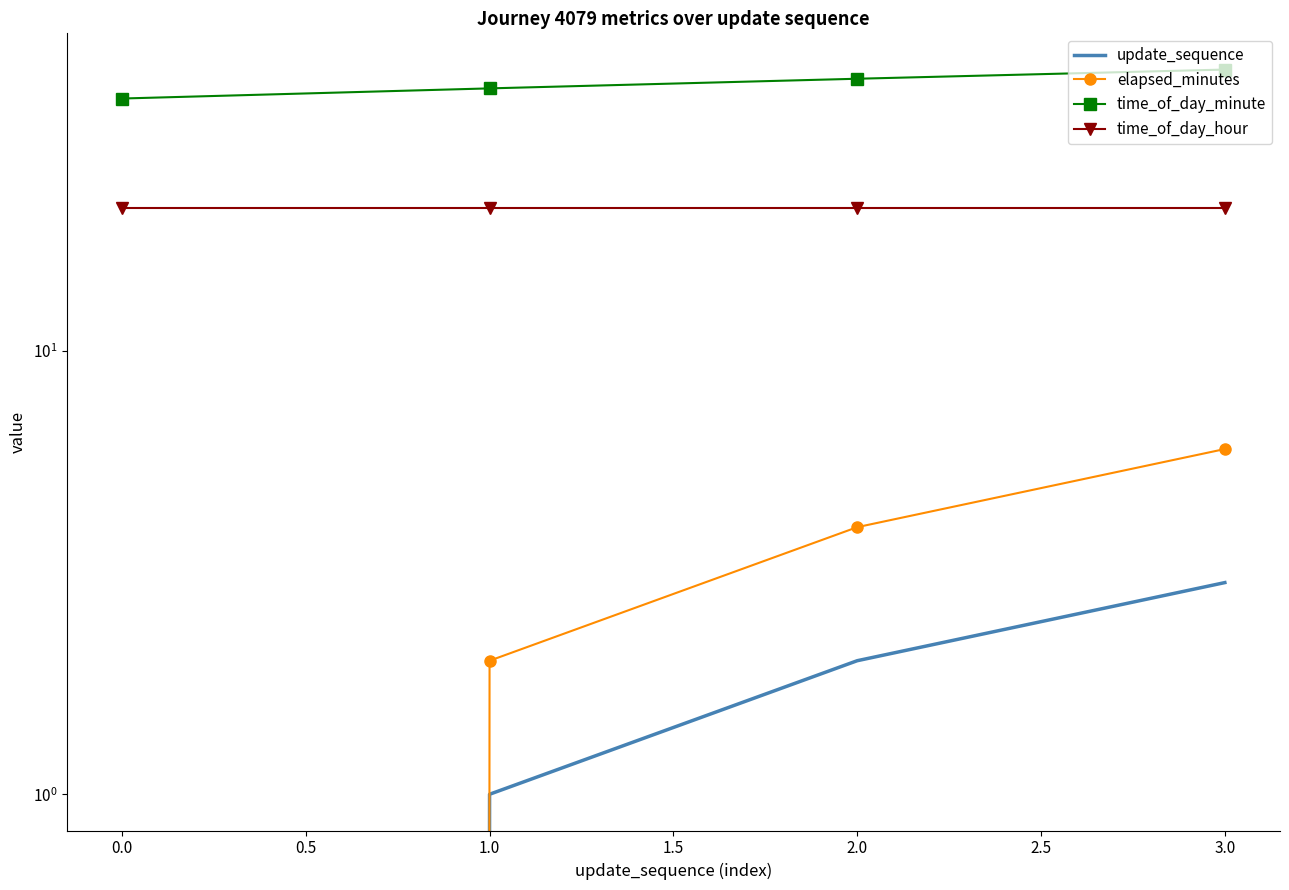

True or false: time_of_day_minute and update_sequence intersect in this chart.

False